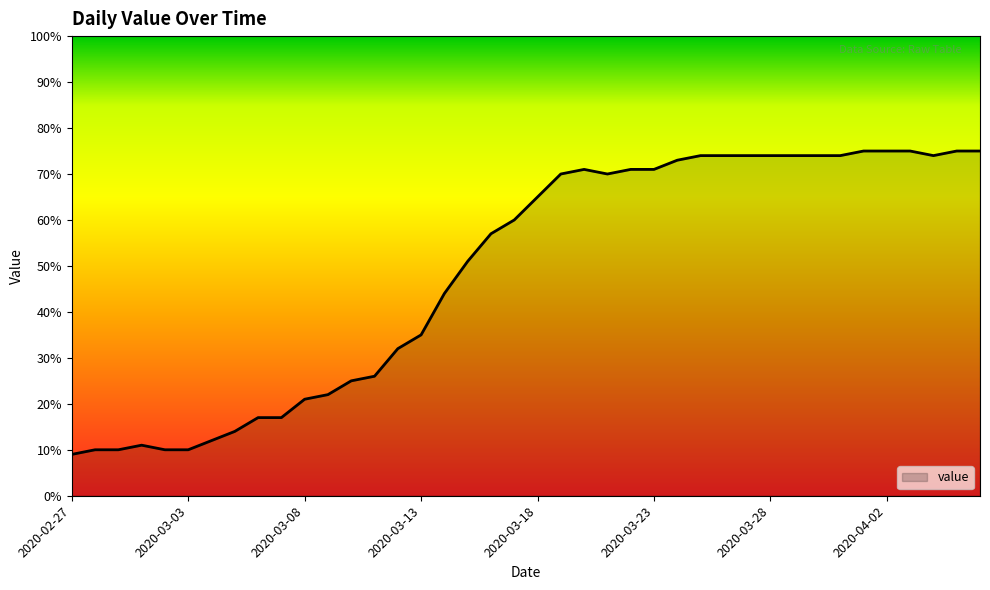

What is the smallest value displayed?

9